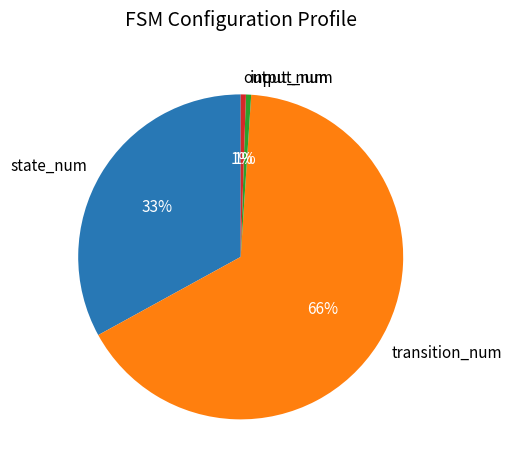

What is the majority slice?

transition_num